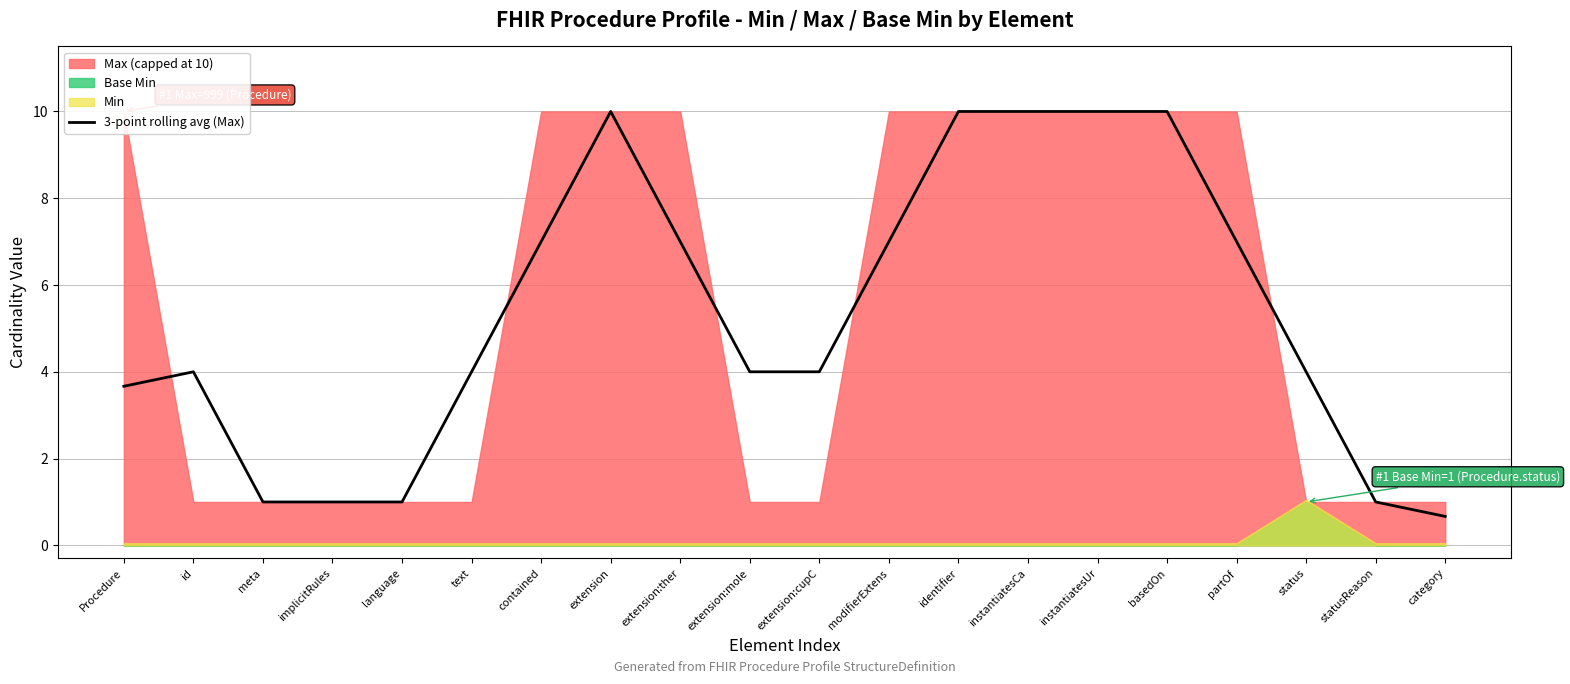

What is the change in value from identifier to statusReason?

-9.0